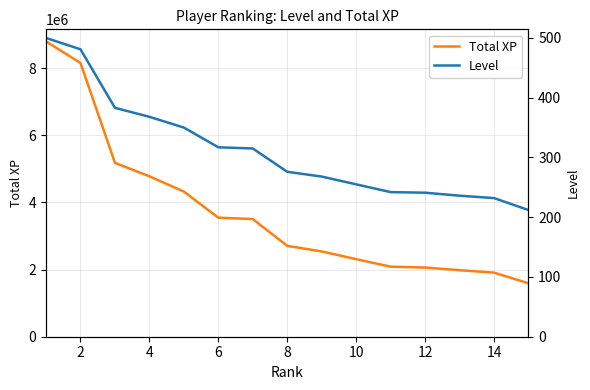

Is the value of Total XP at 4 greater than the value of Level at 14?

Yes